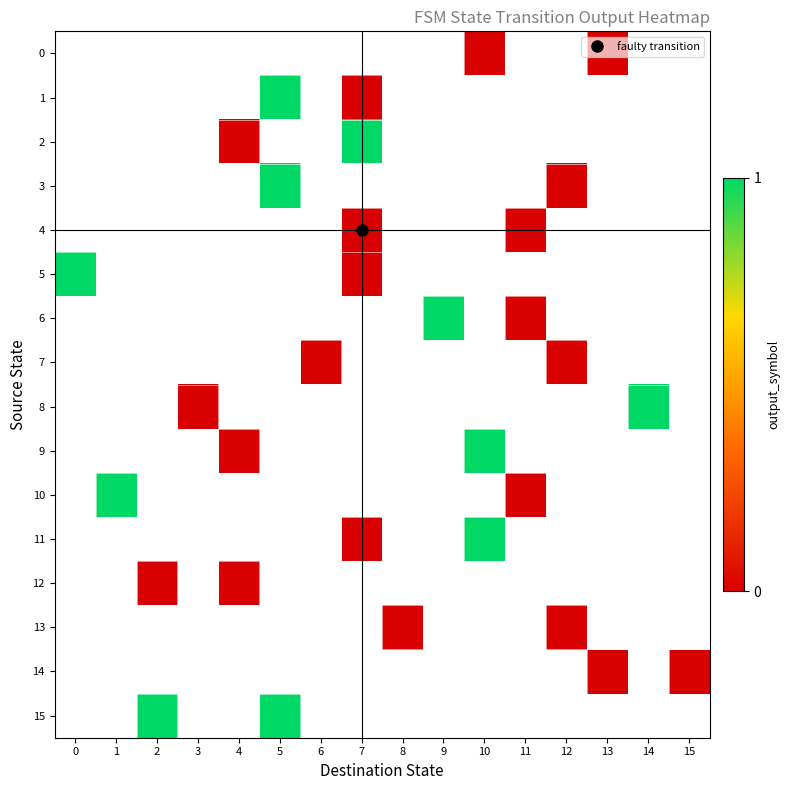

Count the number of categories in the chart.

16